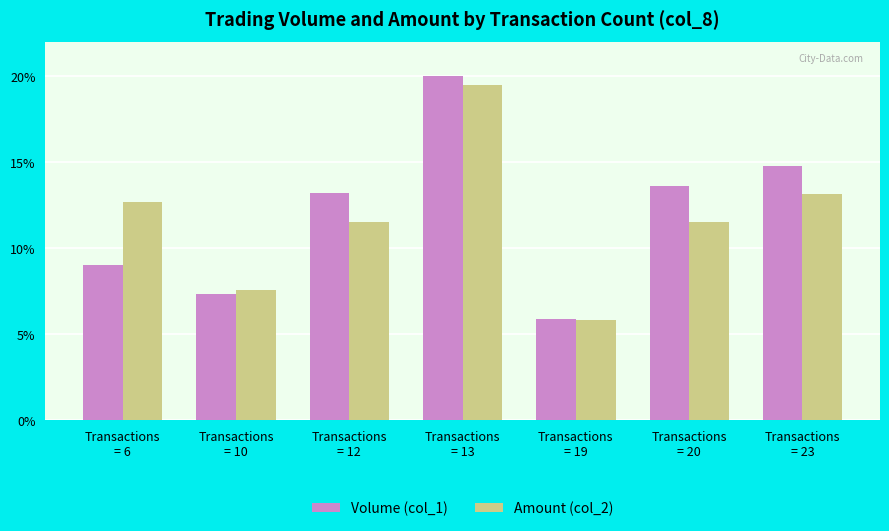

What is the spread (max minus min) of values at Transactions
= 13?

0.5